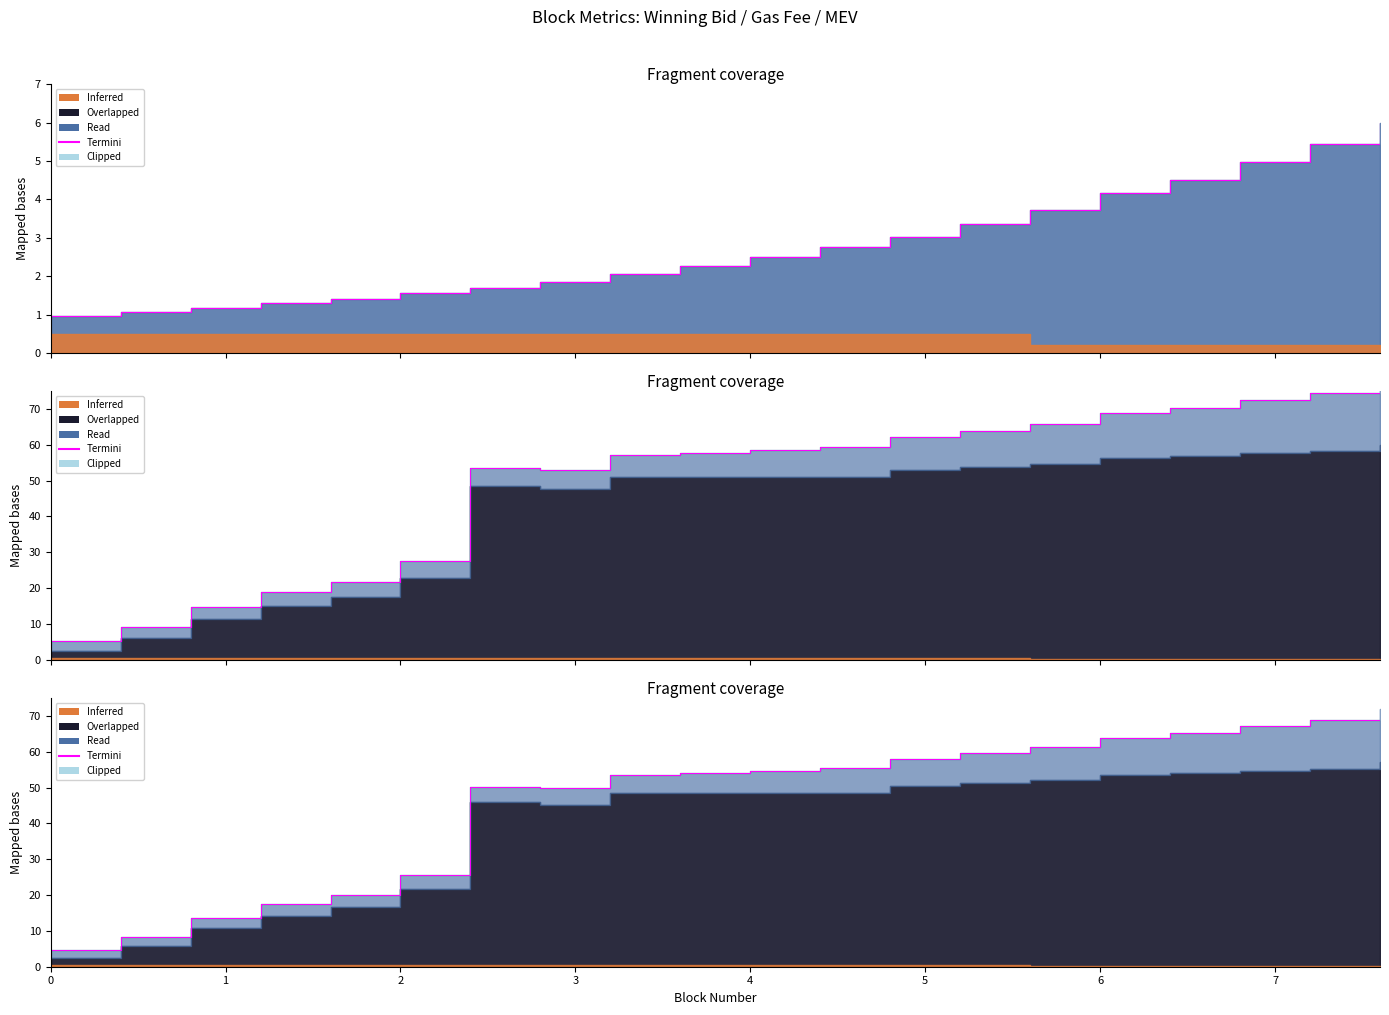

What is the difference between the maximum and minimum values?

67.3